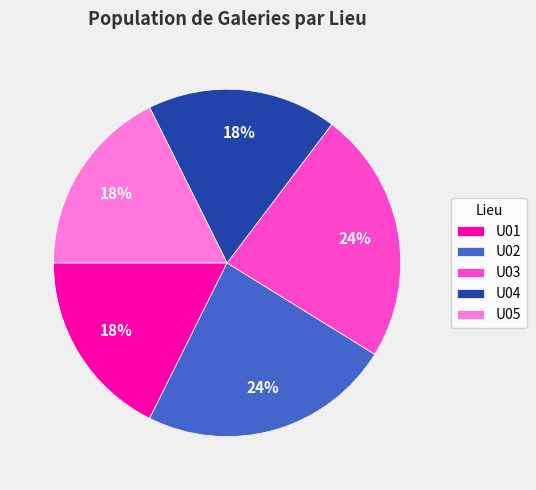

To the nearest percent, what is the combined percentage of U04 and U02?

41%